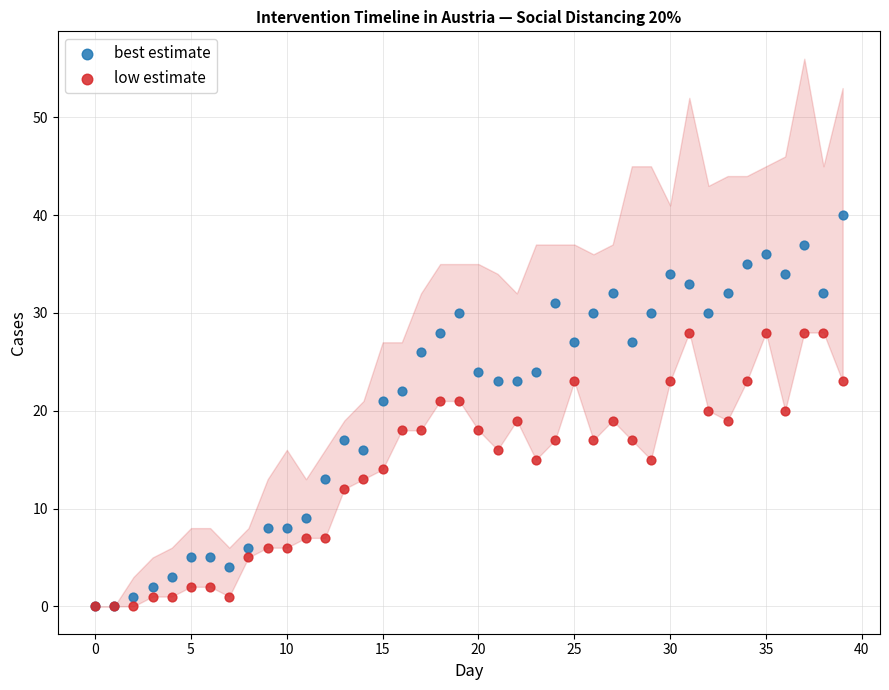

What are all the series names shown in the legend?

best estimate, low estimate